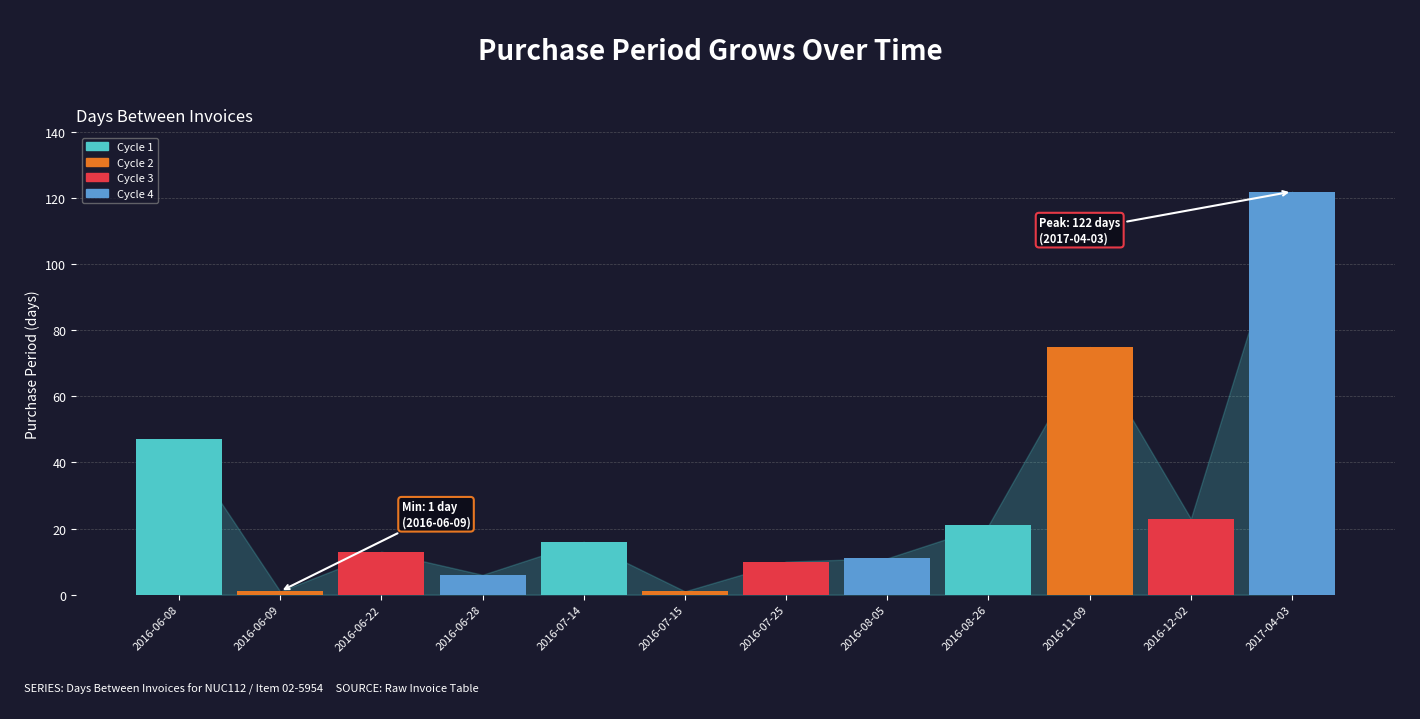

The value at 2016-11-09 is 30. True or false?

False